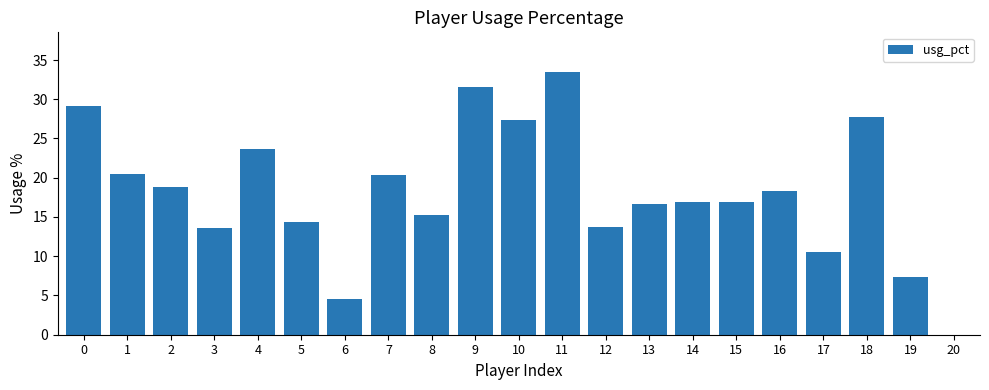

Which has a higher value, 9 or 4?

9